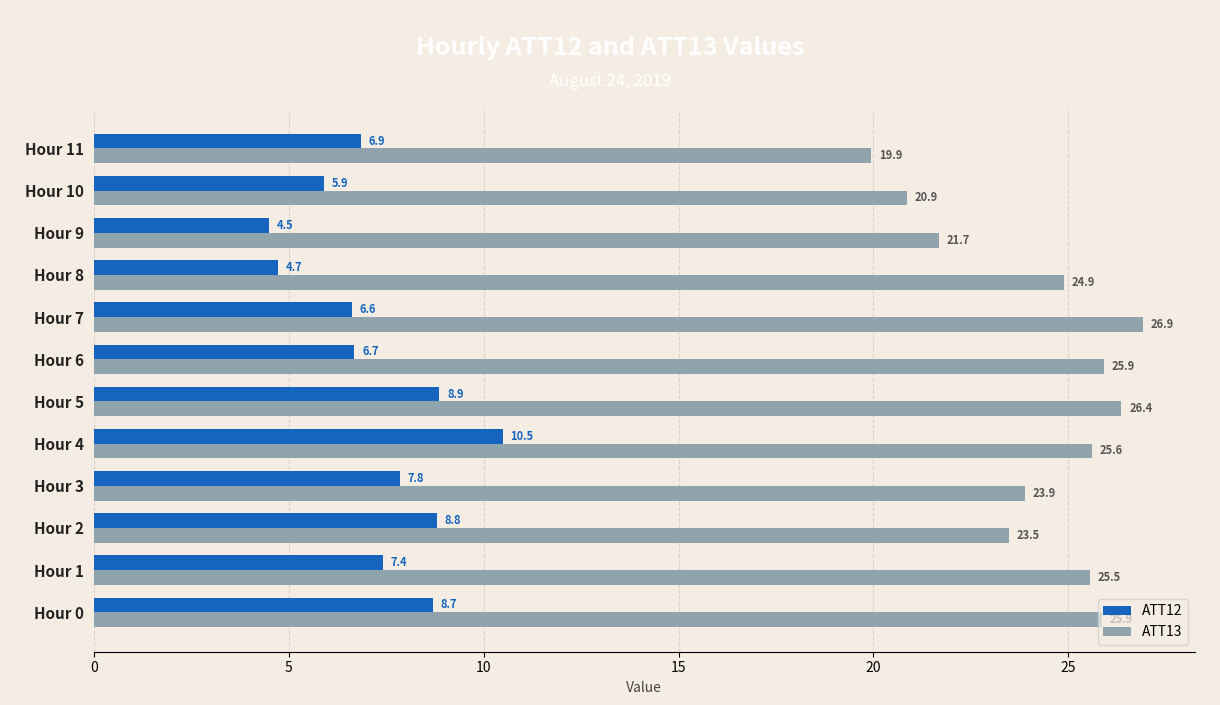

What is the difference between the highest and lowest values at Hour 9?

17.2